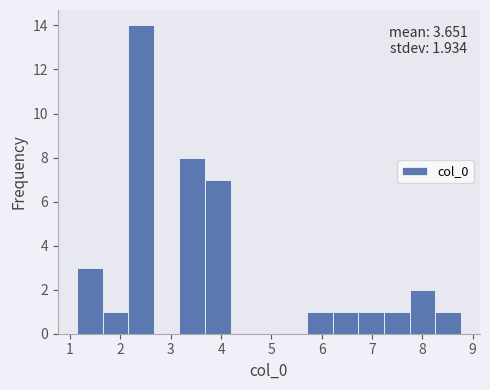

Over which range of the x-axis is the bar tallest?

2.2 to 2.7